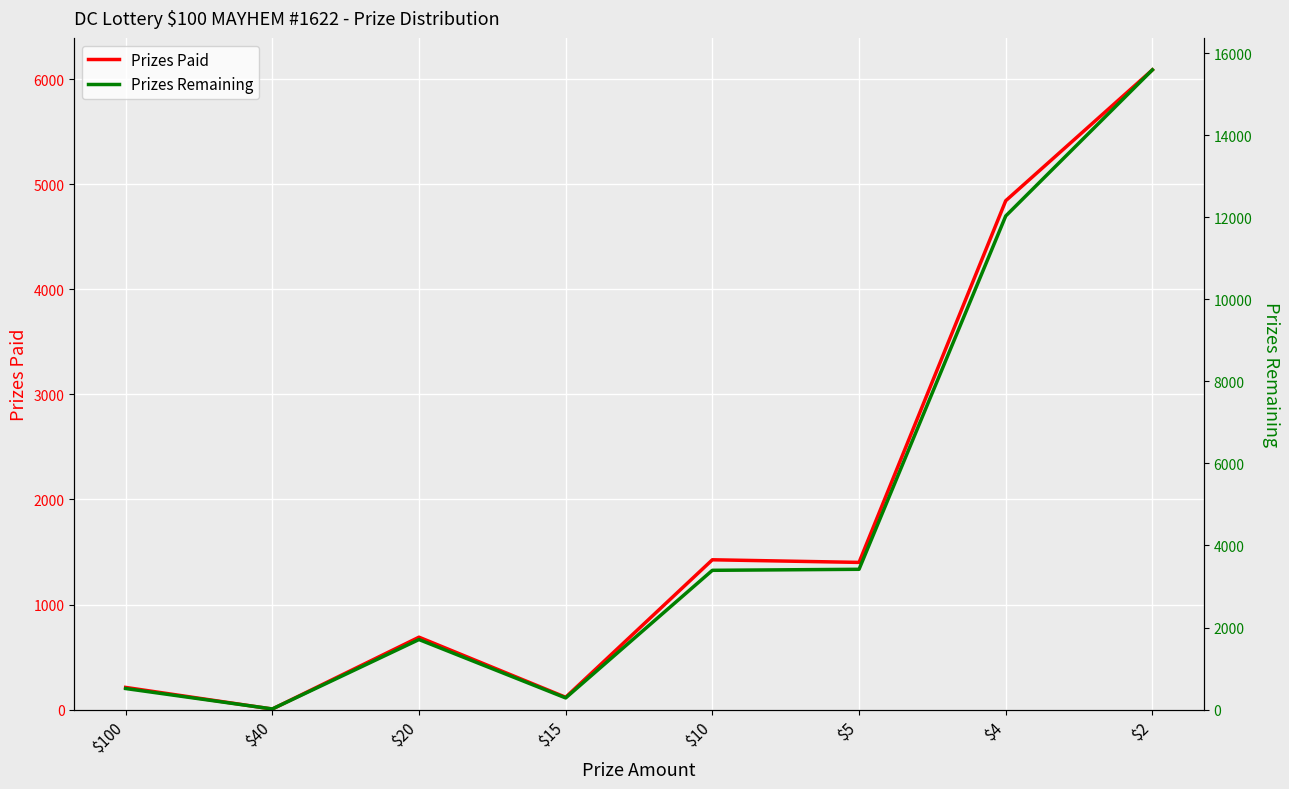

What are all the series names shown in the legend?

Prizes Paid, Prizes Remaining